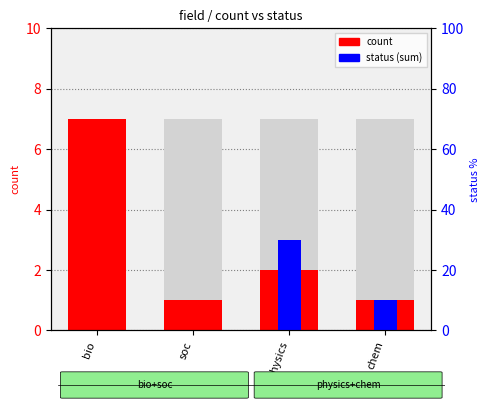

What are all the series names shown in the legend?

count, status (sum)